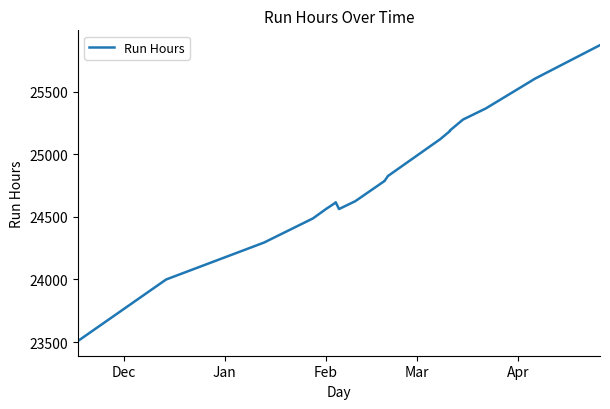

Is this an area chart (filled region under the line)?

No